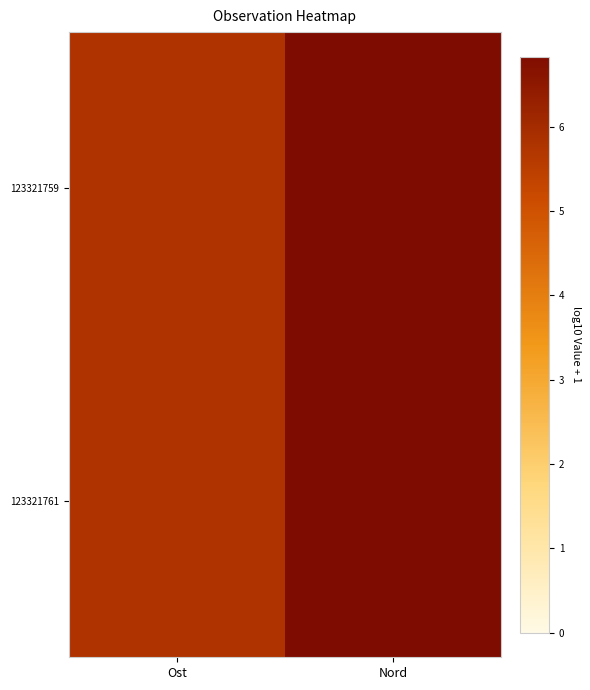

Reading left to right, list all the values displayed in this chart.

123321759: Ost=5.8	Nord=6.8
123321761: Ost=5.8	Nord=6.8